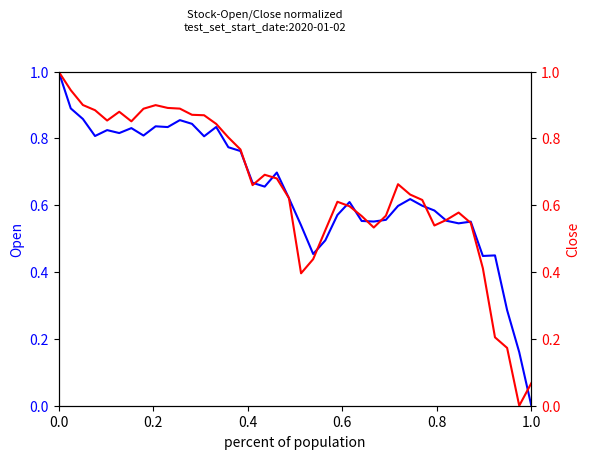

How many interior local peaks does the Open series have?

10